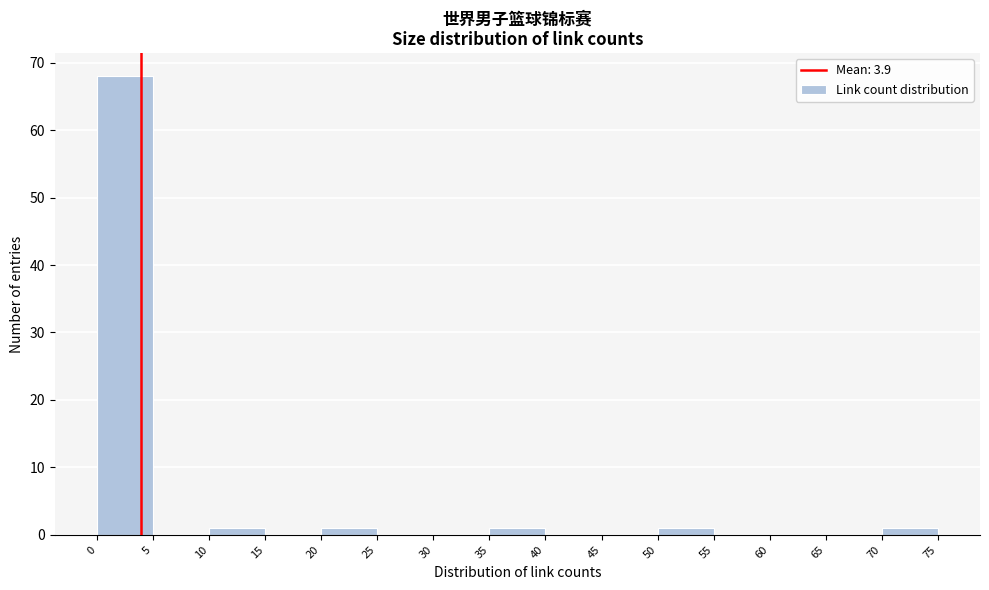

How tall is the bar that spans 35 to 40 on the x-axis? The values are not printed on the chart, so give them approximately, as read against the axis.

1